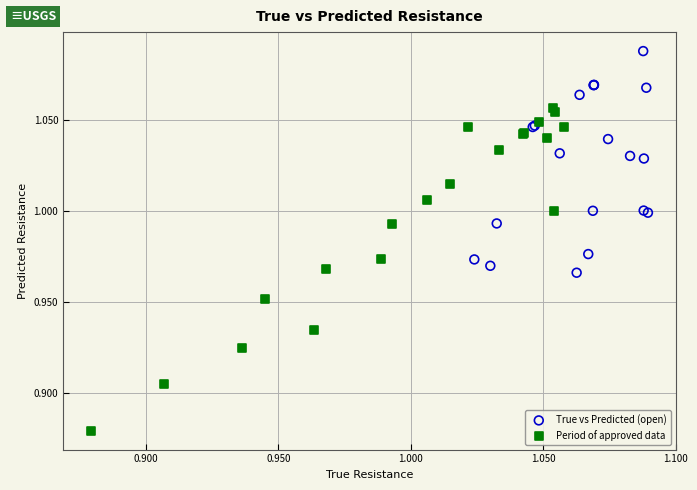

Which series reaches the minimum Y coordinate?

Period of approved data